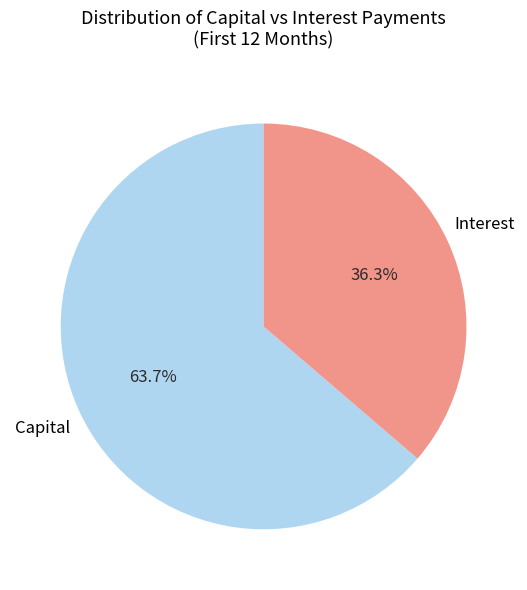

What percentage do Interest and Capital together represent?

100.0%